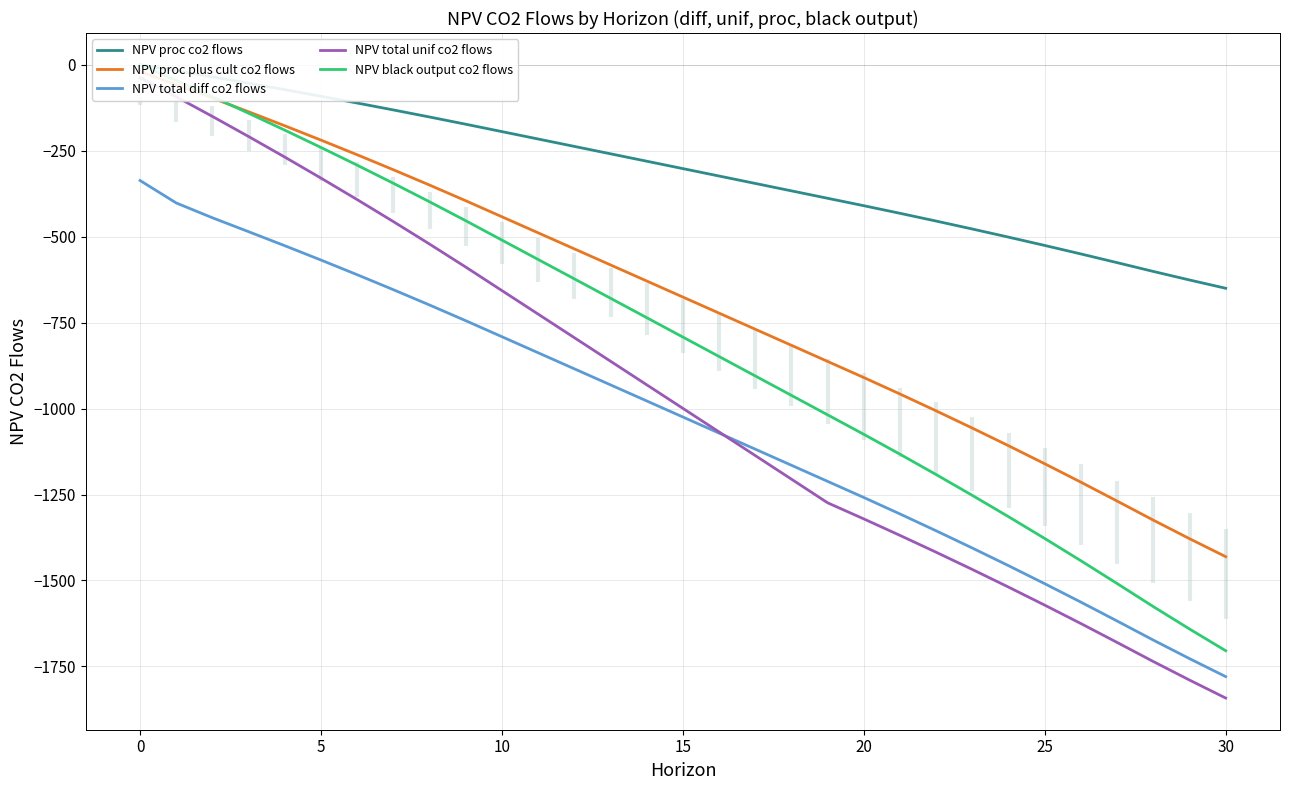

Rank the series by their maximum value, from highest to lowest.

NPV proc co2 flows, NPV black output co2 flows, NPV proc plus cult co2 flows, NPV total unif co2 flows, NPV total diff co2 flows